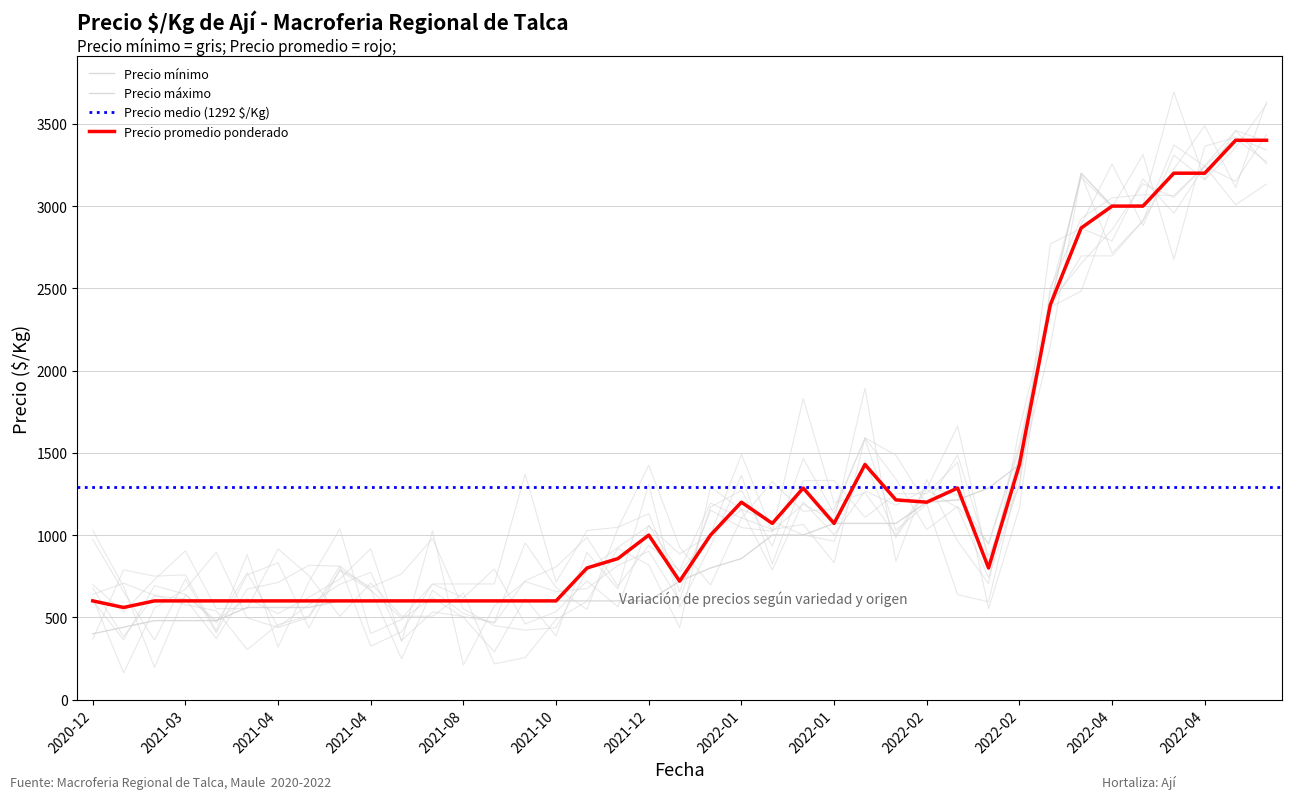

Which series has the largest range (max minus min)?

Precio minimo